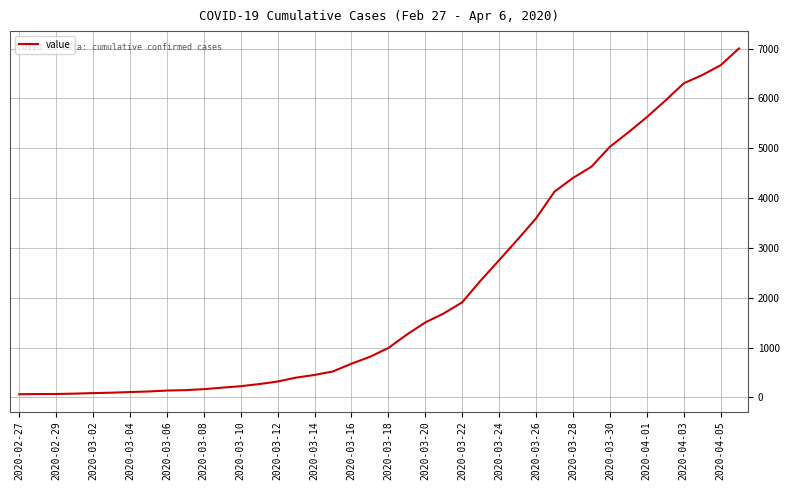

What is the maximum value shown in the chart?

7002